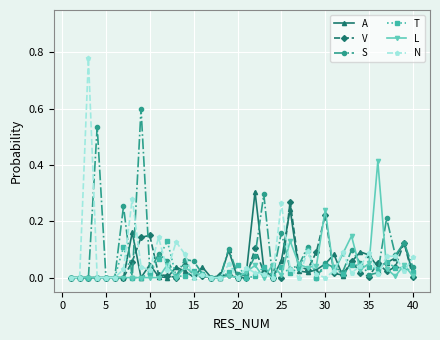

True or false: A has more than 2 points higher than both neighbors.

True